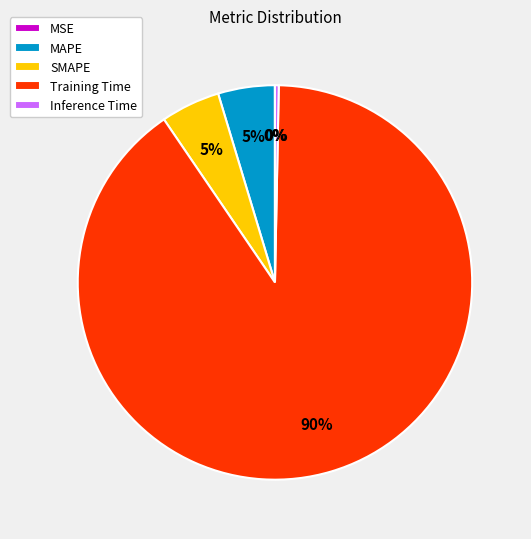

Is the sum of SMAPE and MAPE greater than half?

No